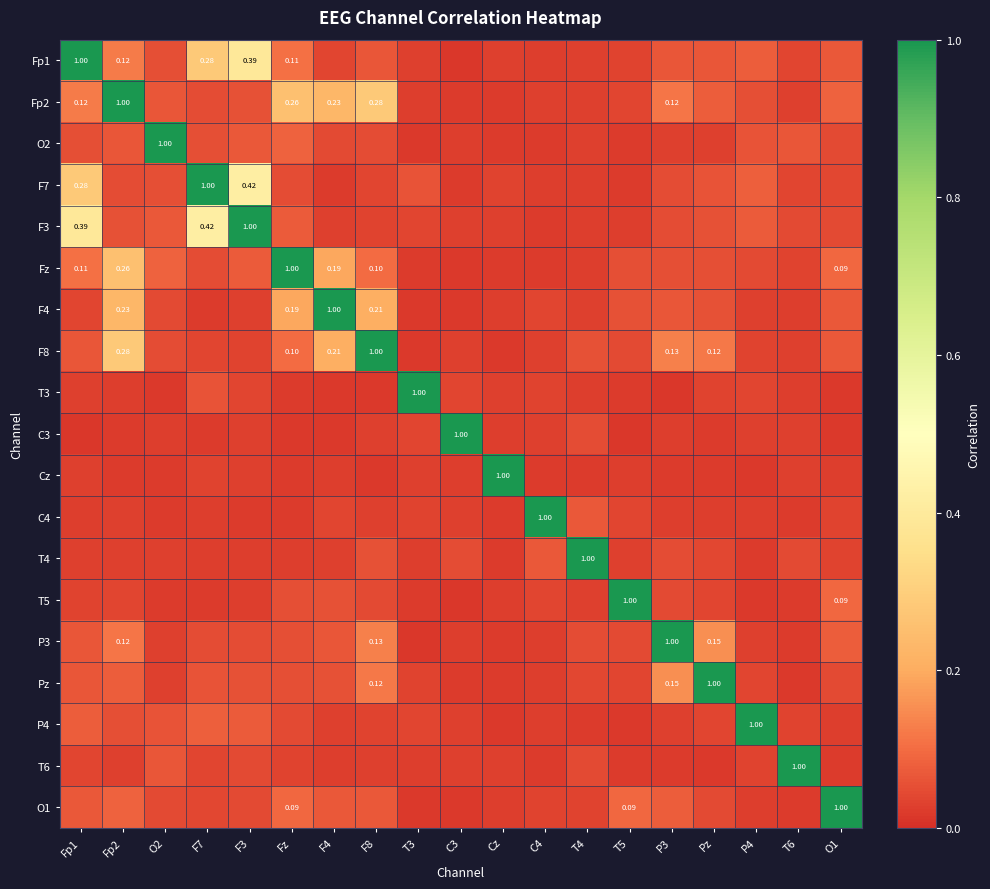

Between P3 and O1, which is larger?

O1